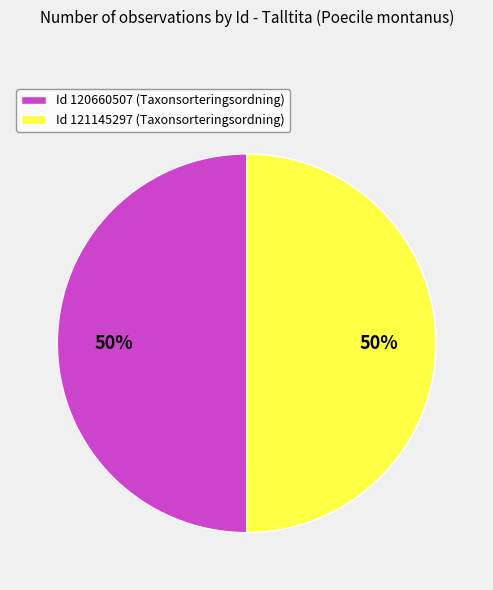

How many slices are in this pie chart?

2